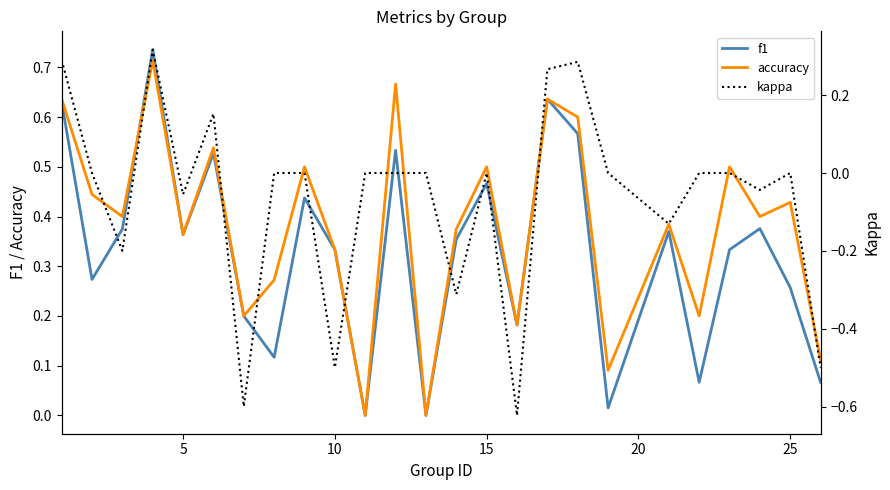

How many data points in f1 are above 0?

23